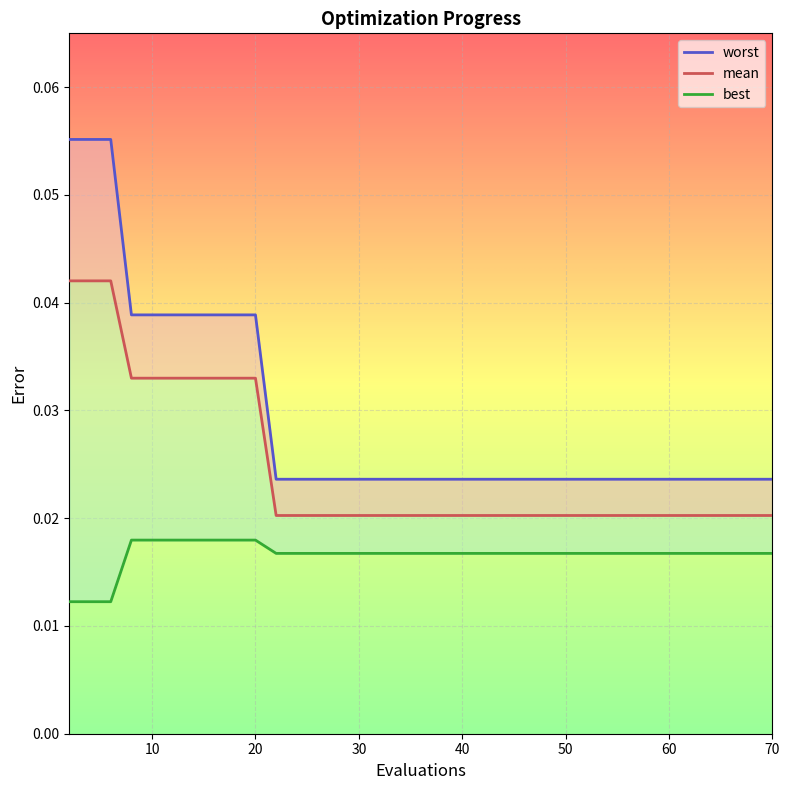

What is the greatest value displayed?

0.1